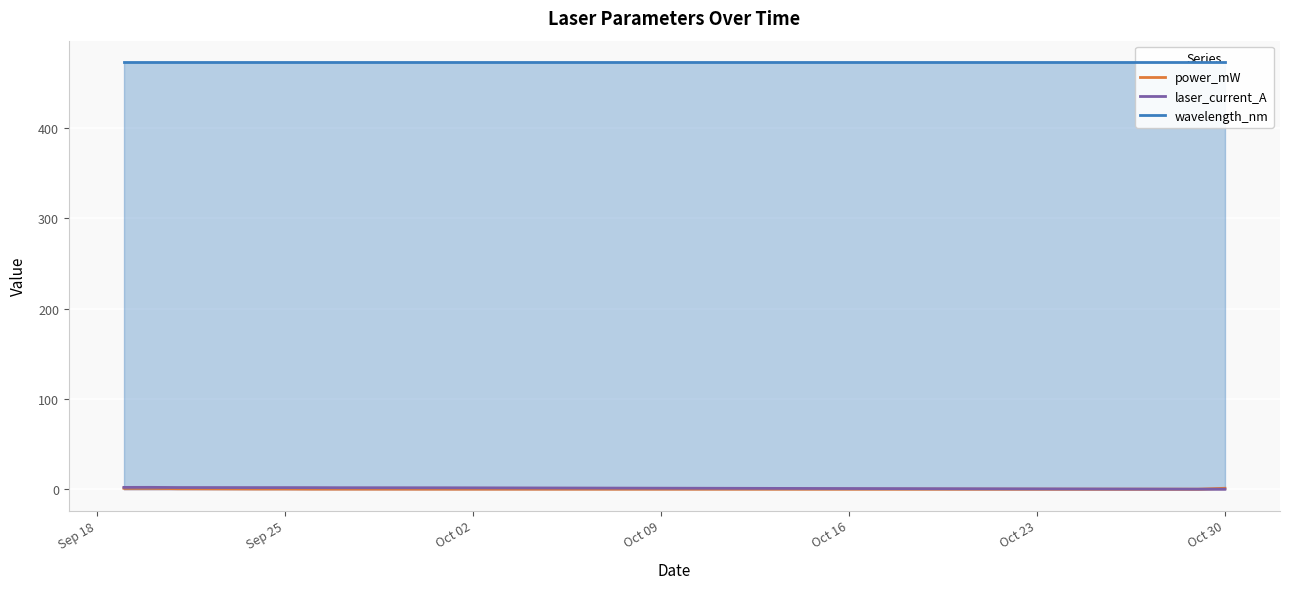

Is it true that power_mW equals 1.0 at Oct 30?

True